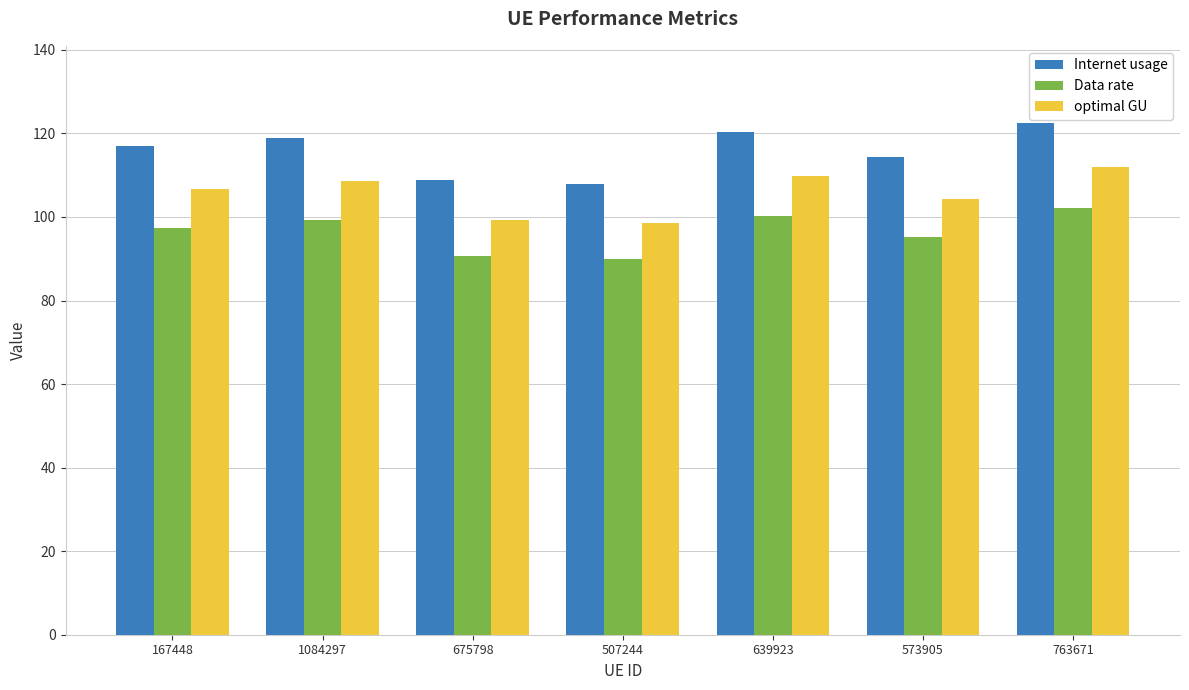

What are all the series names shown in the legend?

Internet usage, Data rate, optimal GU